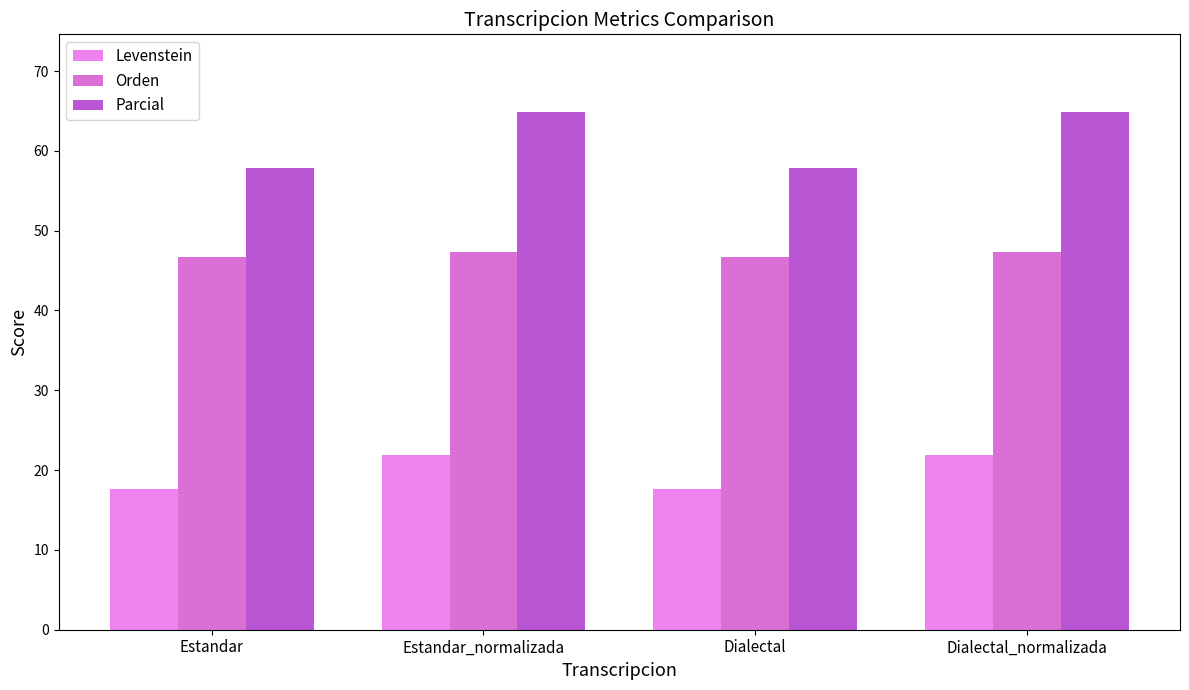

What is the label of the 2nd bar from the right?

Dialectal